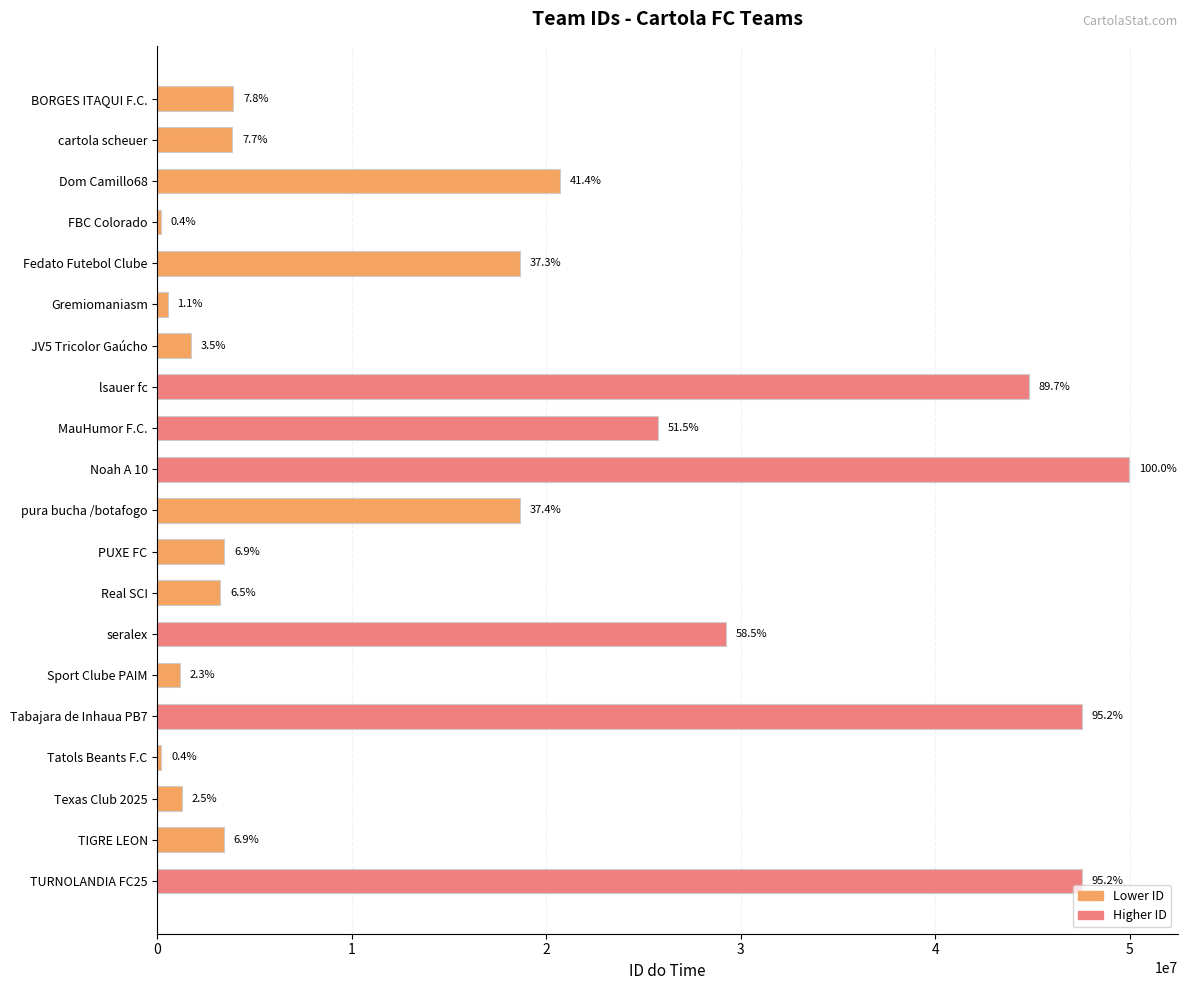

Does the chart contain stacked bars?

No